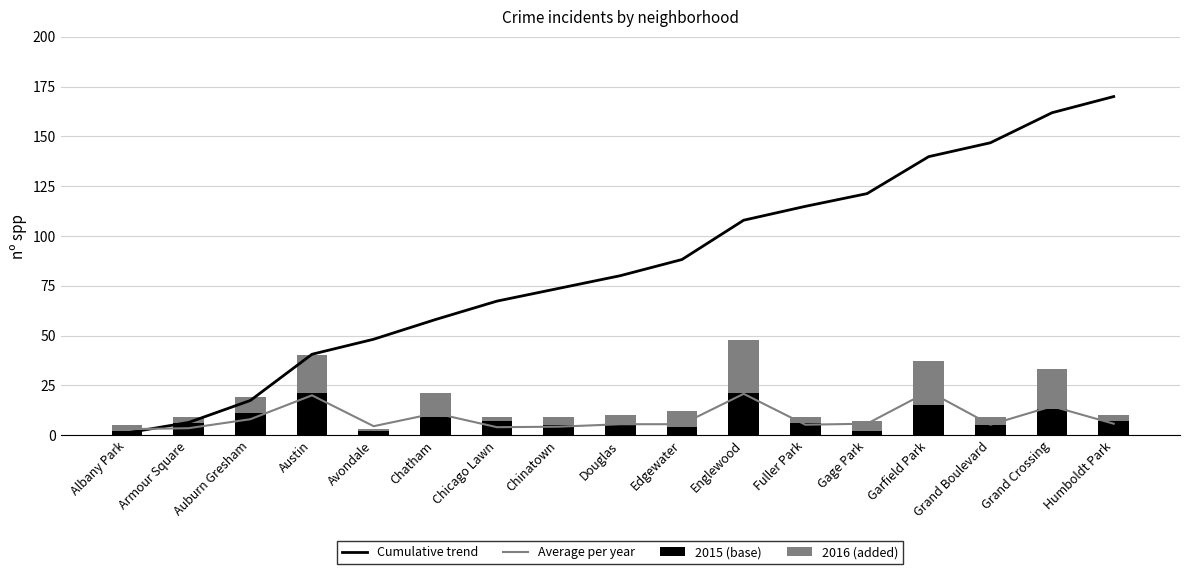

Reading right to left, what are all the values shown in this chart?

Cumulative trend: Humboldt Park=170.0	Grand Crossing=161.9	Grand Boulevard=146.8	Garfield Park=139.8	Gage Park=121.3	Fuller Park=114.9	Englewood=107.9	Edgewater=88.2	Douglas=80.1	Chinatown=73.7	Chicago Lawn=67.3	Chatham=58.0	Avondale=48.2	Austin=40.6	Auburn Gresham=17.4	Armour Square=6.4	Albany Park=1.2
Average per year: Humboldt Park=5.8	Grand Crossing=14.5	Grand Boulevard=5.2	Garfield Park=22.0	Gage Park=5.8	Fuller Park=5.2	Englewood=20.8	Edgewater=5.5	Douglas=5.5	Chinatown=4.2	Chicago Lawn=4.0	Chatham=11.0	Avondale=4.5	Austin=20.0	Auburn Gresham=8.0	Armour Square=3.5	Albany Park=3.0
2015 (base): Humboldt Park=7.0	Grand Crossing=13.0	Grand Boulevard=5.0	Garfield Park=15.0	Gage Park=2.0	Fuller Park=6.0	Englewood=21.0	Edgewater=4.0	Douglas=5.0	Chinatown=5.0	Chicago Lawn=7.0	Chatham=9.0	Avondale=2.0	Austin=21.0	Auburn Gresham=11.0	Armour Square=6.0	Albany Park=2.0
2016 (added): Humboldt Park=3.0	Grand Crossing=20.0	Grand Boulevard=4.0	Garfield Park=22.0	Gage Park=5.0	Fuller Park=3.0	Englewood=27.0	Edgewater=8.0	Douglas=5.0	Chinatown=4.0	Chicago Lawn=2.0	Chatham=12.0	Avondale=1.0	Austin=19.0	Auburn Gresham=8.0	Armour Square=3.0	Albany Park=3.0